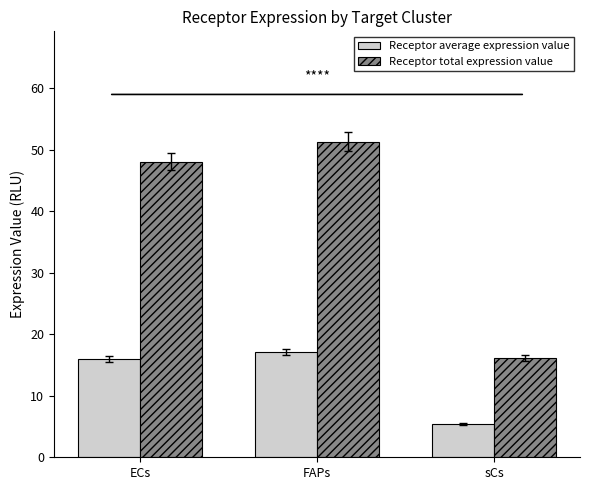

How many values in the Receptor average expression value series exceed 16?

2